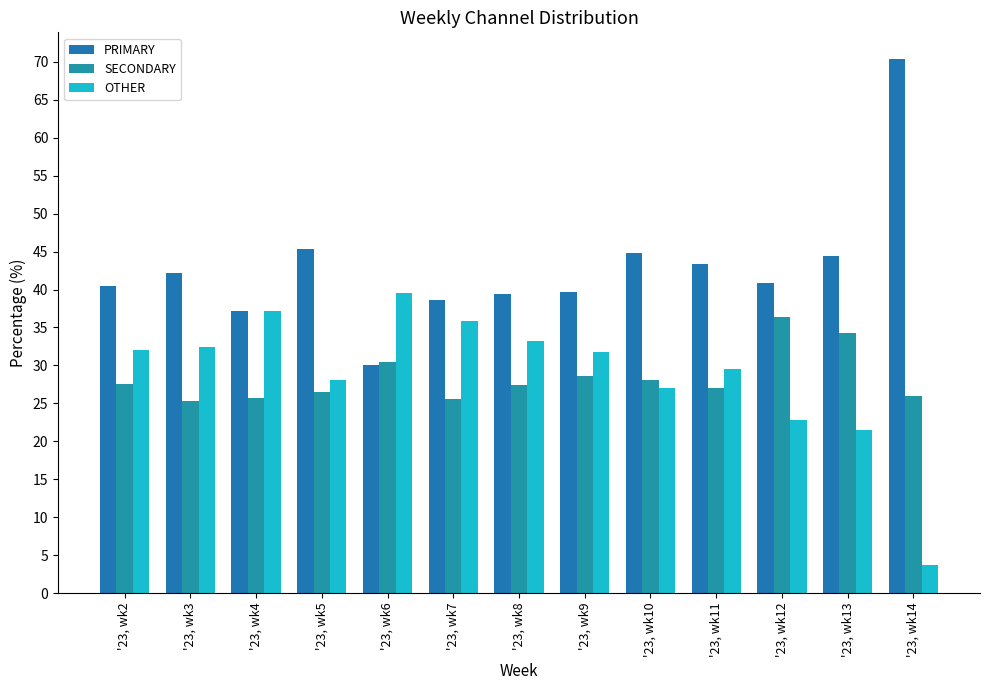

How many bars are there in total?

39